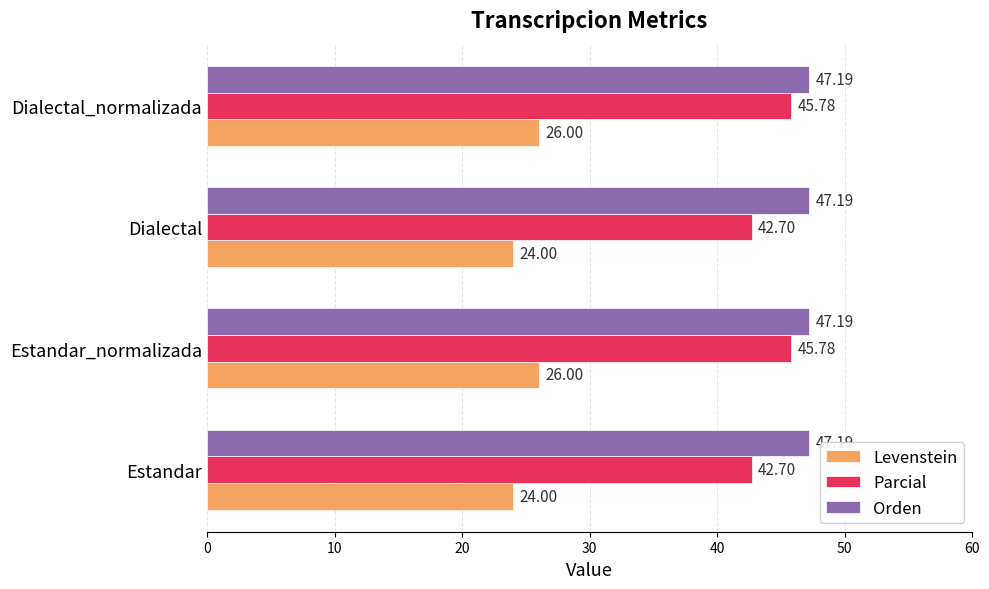

Which series has the widest spread of values?

Parcial